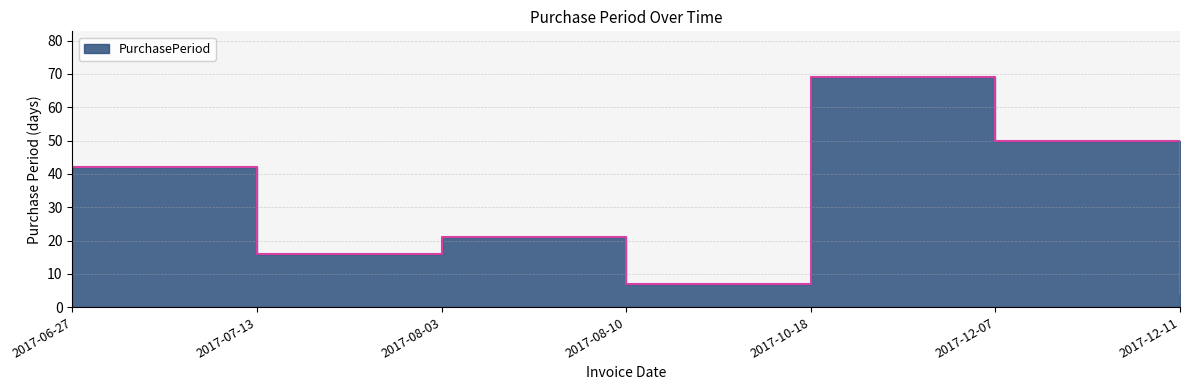

What is the ratio of the value at 2017-06-27 to the value at 2017-08-10?

6.0